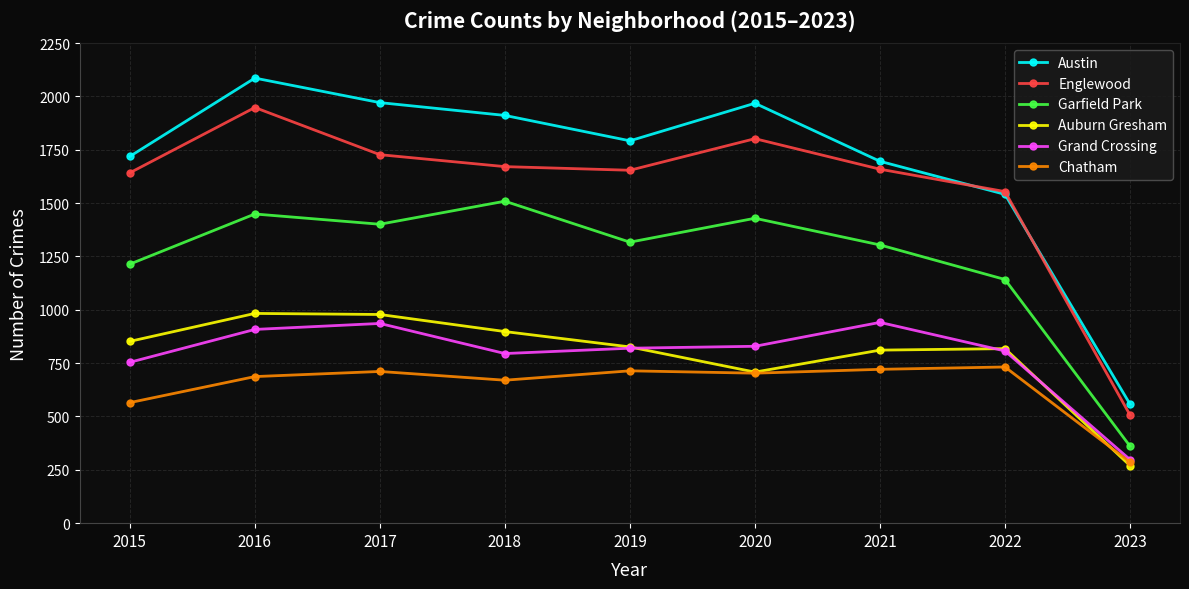

What is the sum of the Auburn Gresham values at 2015 and 2018?

1750